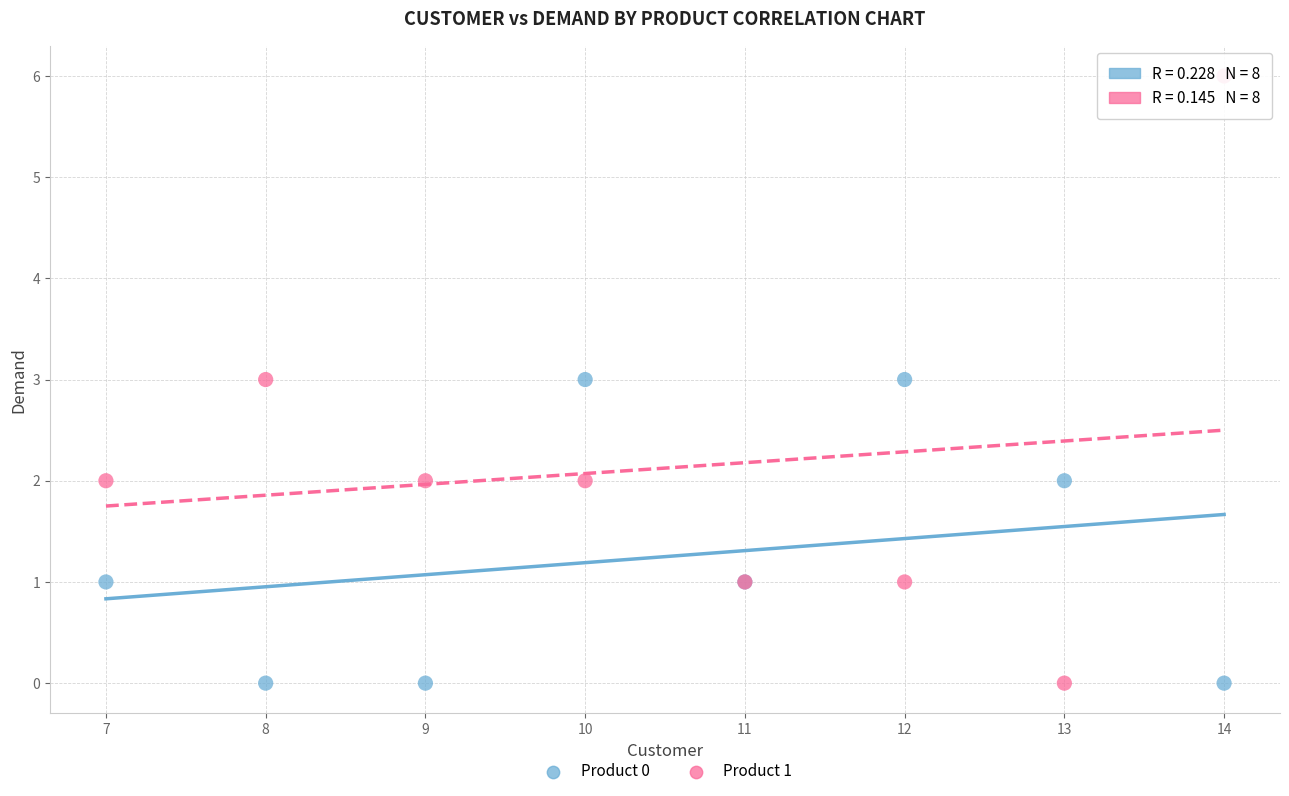

Which series has the largest Y range (max minus min)?

Product 1